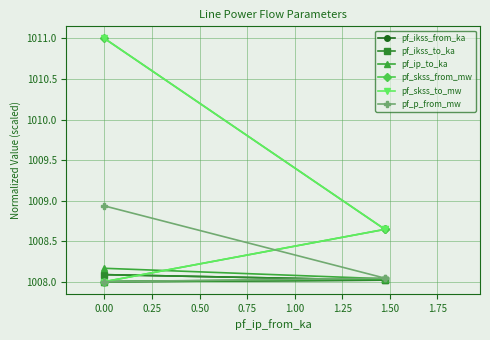

True or false: pf_skss_from_mw has more than 2 interior local peaks.

False